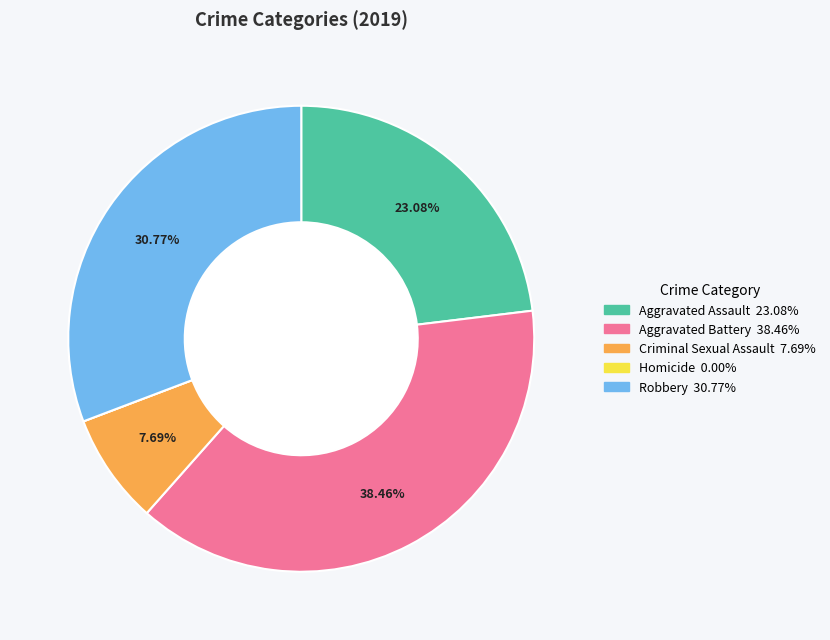

What is the largest slice in the pie chart?

Aggravated Battery